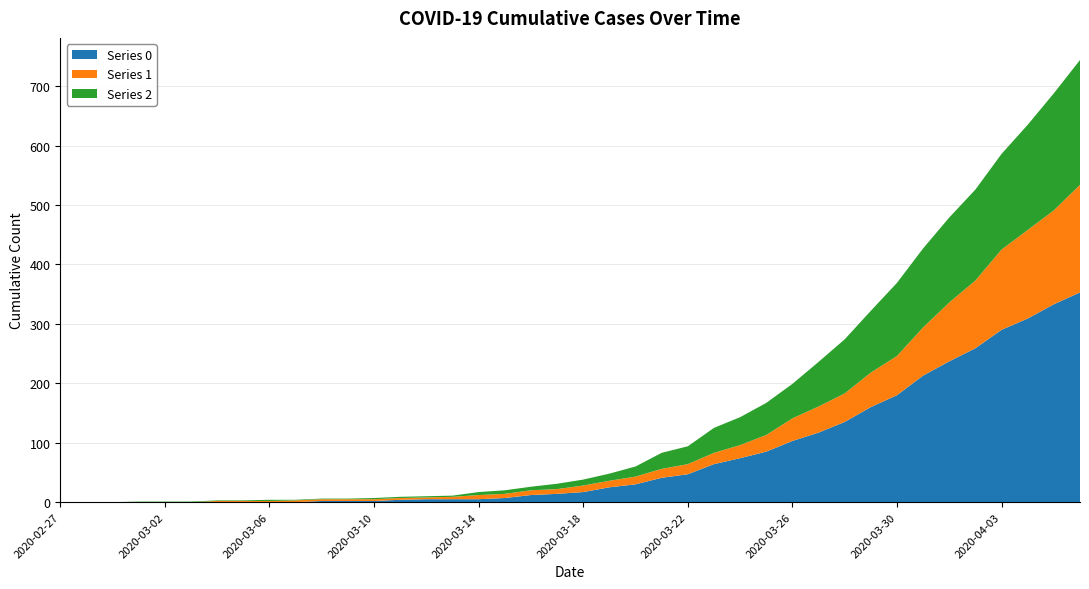

Reading left to right, what are all the values shown in this chart?

0: 0	0	0	0	0	0	0	0	0	0	2	2	2	4	5	5	5	7	12	14	17	25	30	41	47	64	74	85	103	117	135	160	180	213	237	259	290	309	333	353
1: 0	0	0	0	0	0	2	2	2	3	3	3	3	3	3	4	7	7	8	8	11	11	13	15	17	19	22	28	38	44	48	58	66	81	99	114	135	149	158	181
2: 0	0	0	1	1	1	1	1	2	1	1	1	2	2	2	2	5	6	6	9	10	12	17	27	30	42	47	54	58	75	91	104	123	133	143	153	161	177	197	210